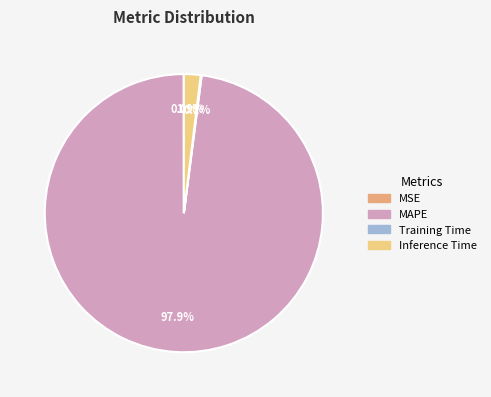

Between Inference Time and MAPE, which is larger?

MAPE